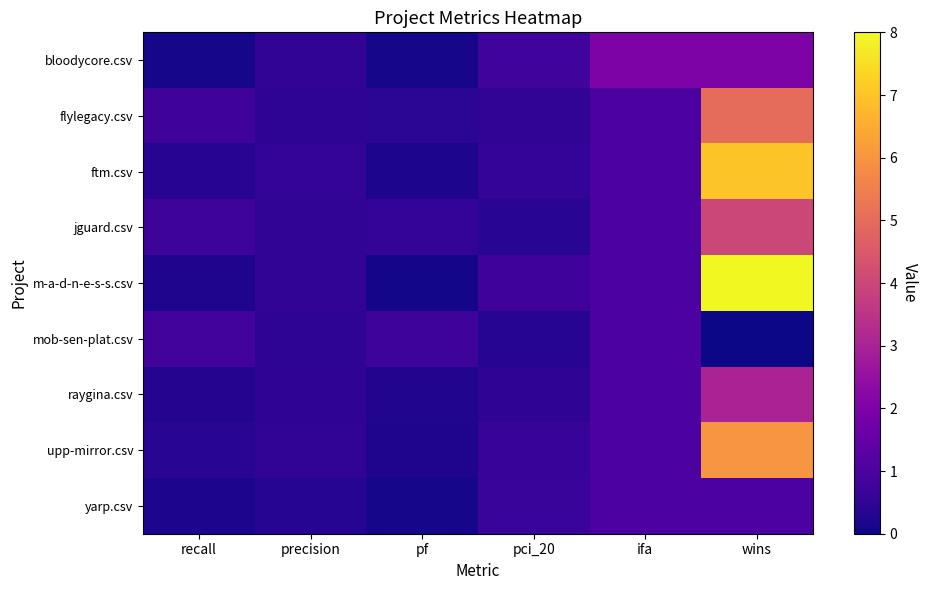

How many series are shown in this chart?

9